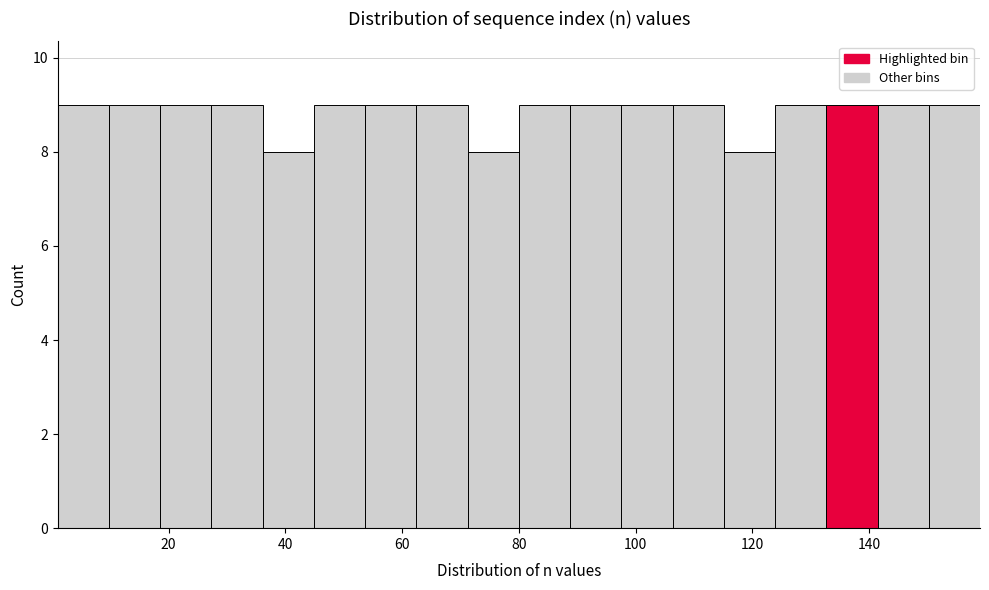

Reading left to right, list every bar in this chart as the range it spans on the x-axis followed by its height. Neither the bar edges nor the heights are printed on the chart, so give them approximately, as read against the axes.

2 to 10: 9
10 to 18: 9
18 to 28: 9
28 to 36: 9
36 to 44: 8
44 to 54: 9
54 to 62: 9
62 to 72: 9
72 to 80: 8
80 to 88: 9
88 to 98: 9
98 to 106: 9
106 to 116: 9
116 to 124: 8
124 to 132: 9
132 to 142: 9
142 to 150: 9
150 to 160: 9